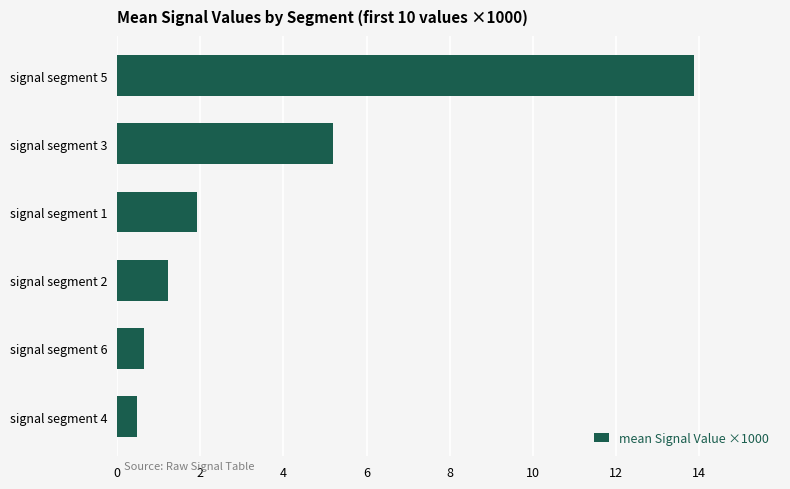

Where is the data nearest to the value 7?

signal segment 3